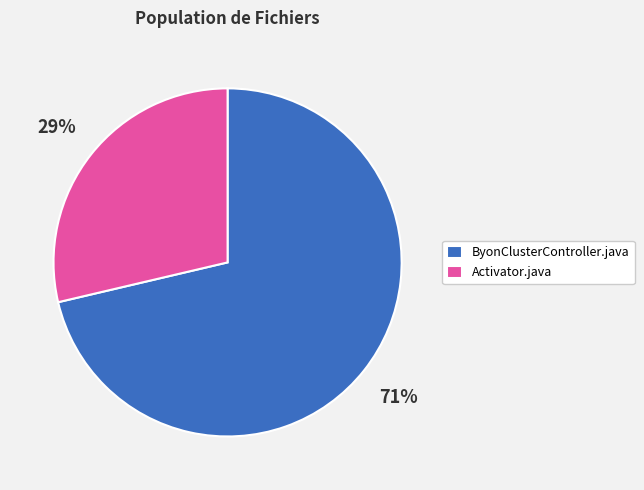

What is the largest slice in the pie chart?

ByonClusterController.java